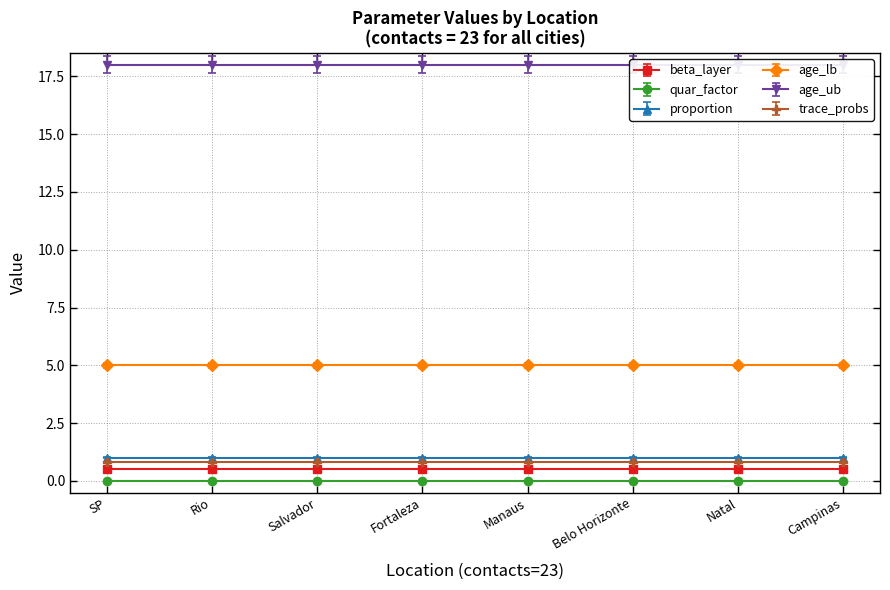

The trace_probs series shows 0.2 at Campinas. True or false?

False